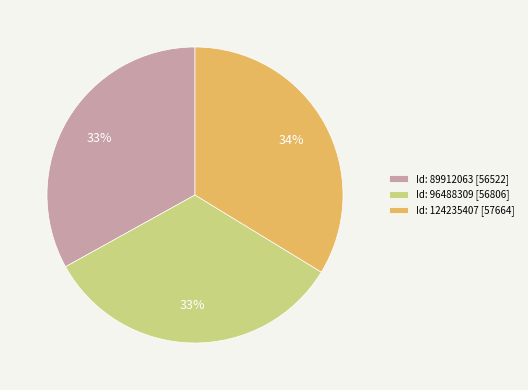

To the nearest percent, what is the average slice percentage?

33%